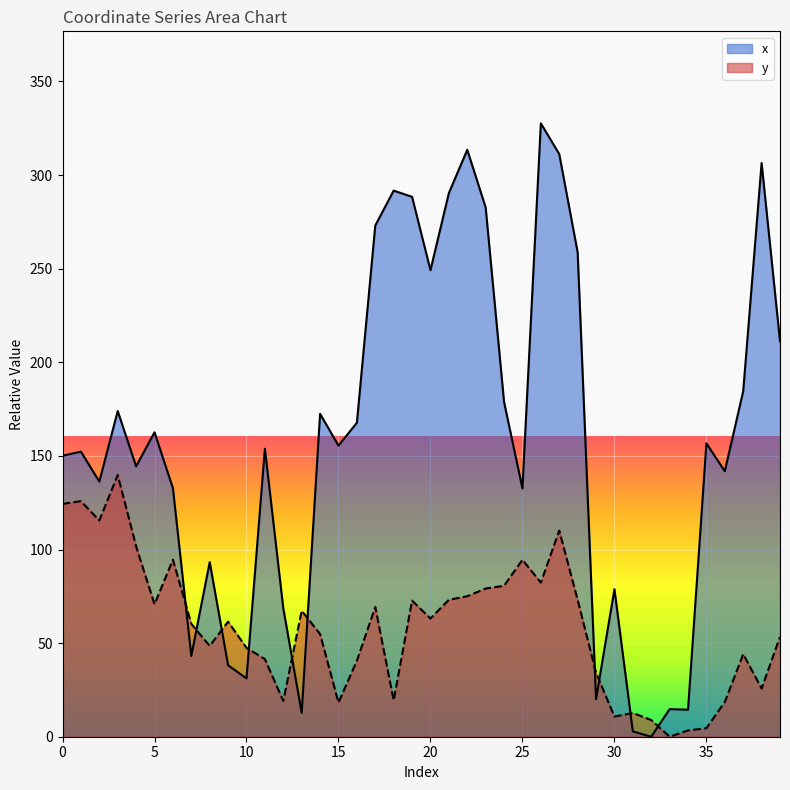

Reading left to right, what are all the values shown in this chart?

x: 150.1	152.3	136.3	174.0	144.4	162.6	132.8	43.1	93.3	38.2	31.1	153.8	68.6	12.7	172.5	155.5	167.7	273.0	291.7	288.4	249.2	290.4	313.5	282.7	178.8	132.6	327.6	311.2	258.7	20.1	78.8	2.8	0.0	14.7	14.4	156.7	141.8	184.6	306.4	211.3
y: 124.4	125.8	115.5	139.8	101.7	70.7	94.6	60.3	48.5	61.5	47.5	41.4	19.1	67.2	54.8	18.3	40.6	69.3	19.5	72.7	63.1	73.1	75.0	79.2	80.6	94.5	82.3	110.1	73.1	34.2	10.8	12.7	8.9	0.0	3.4	4.6	18.6	44.1	25.7	53.3